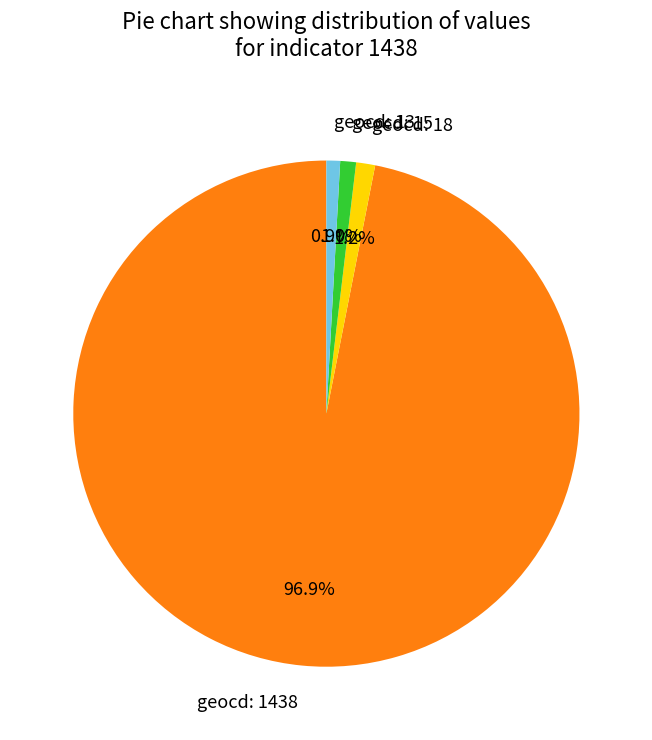

What percentage is NOT represented by geocd: 1438?

3.1%